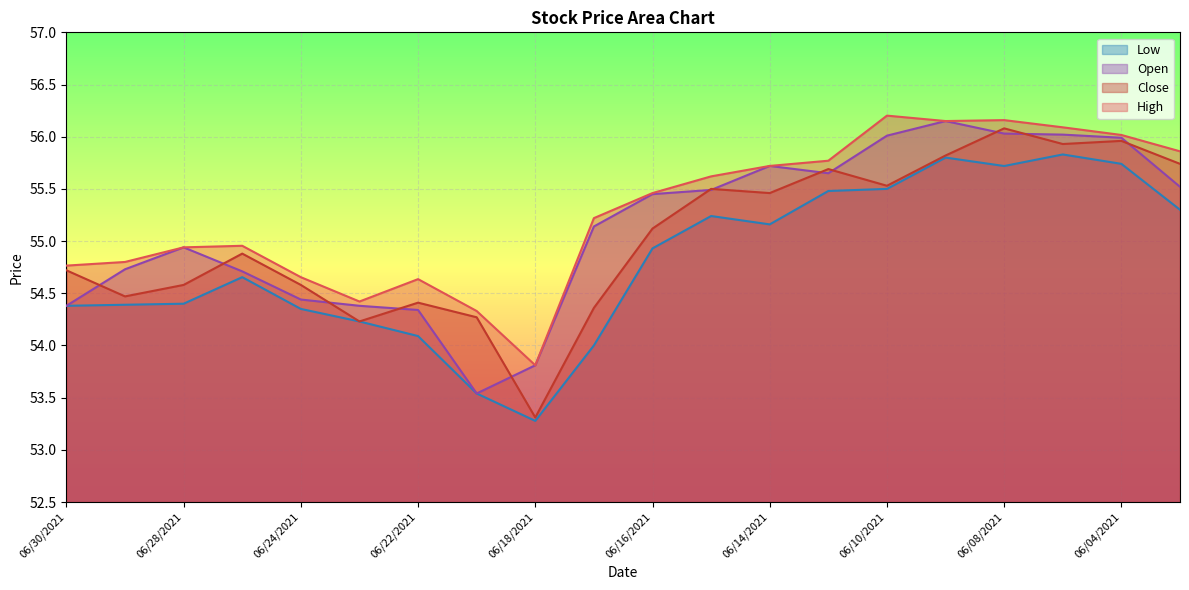

What is the difference between the second highest and minimum values in the Low series?

2.5